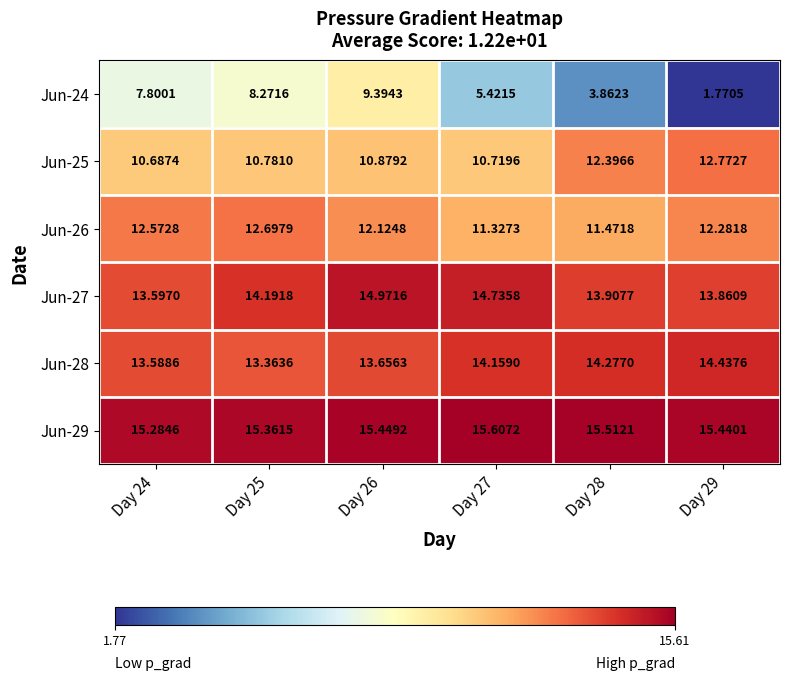

What is the difference between the highest and lowest values at Day 26?

6.1